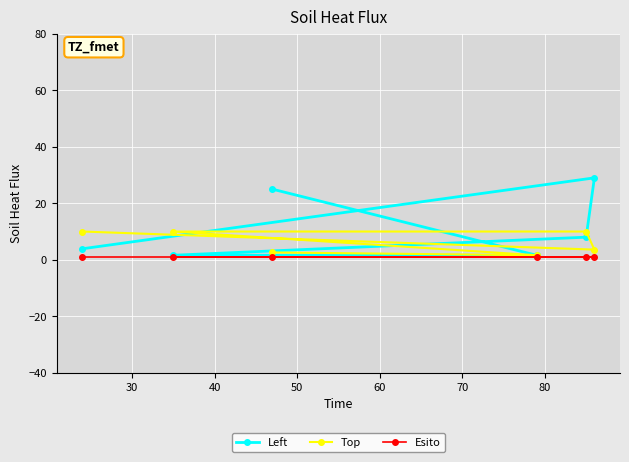

How many data points does each series have?

6